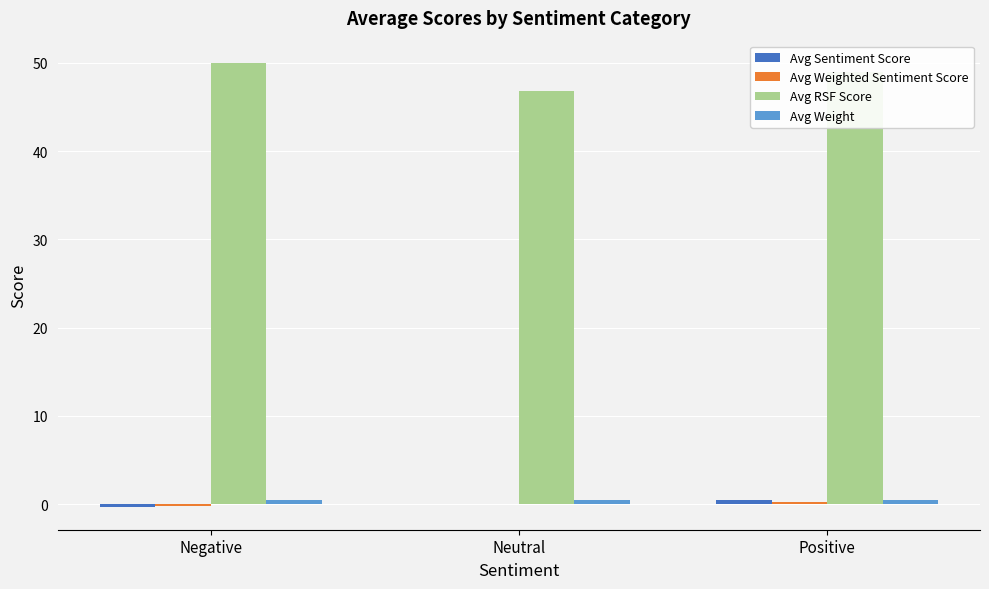

What is the sum of all Avg RSF Score values?

145.8